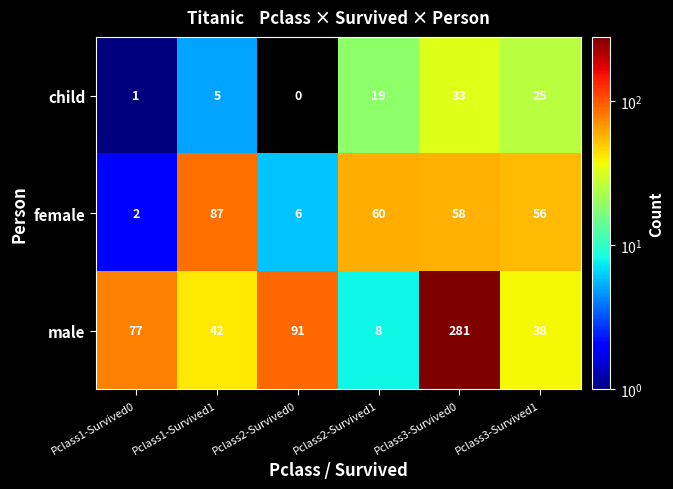

What is the difference between the child values at Pclass2-Survived1 and Pclass3-Survived1?

6